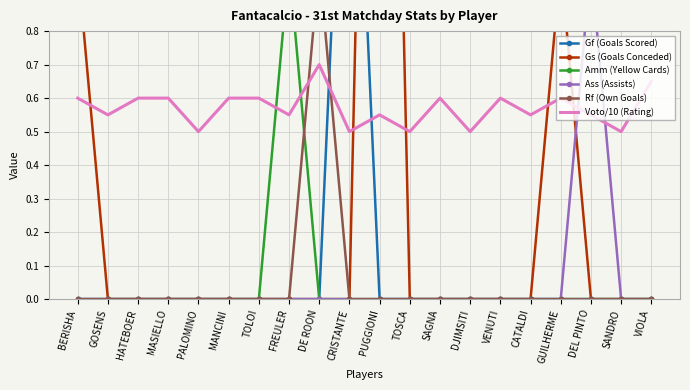

In Ass (Assists), how many points are higher than both neighbors (excluding endpoints)?

1